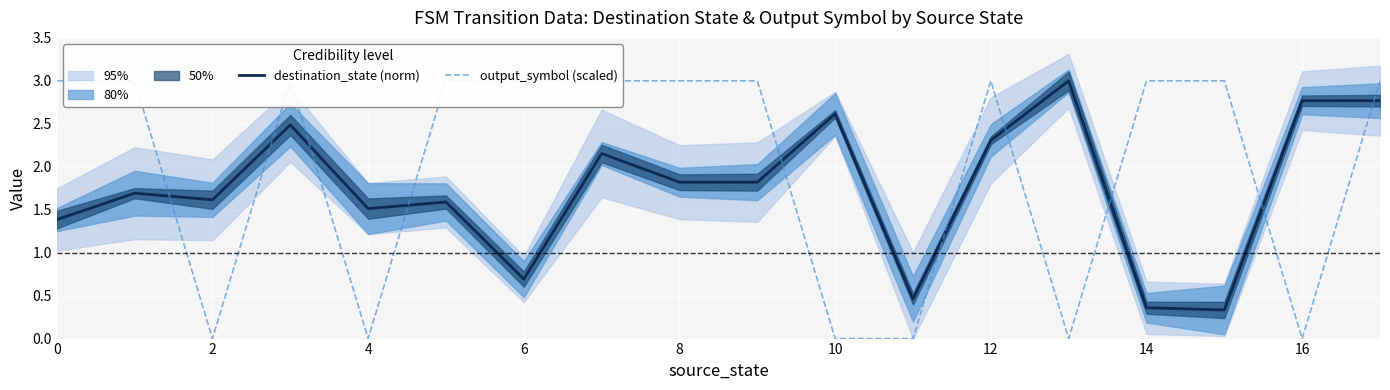

How many lines are shown in the chart?

2